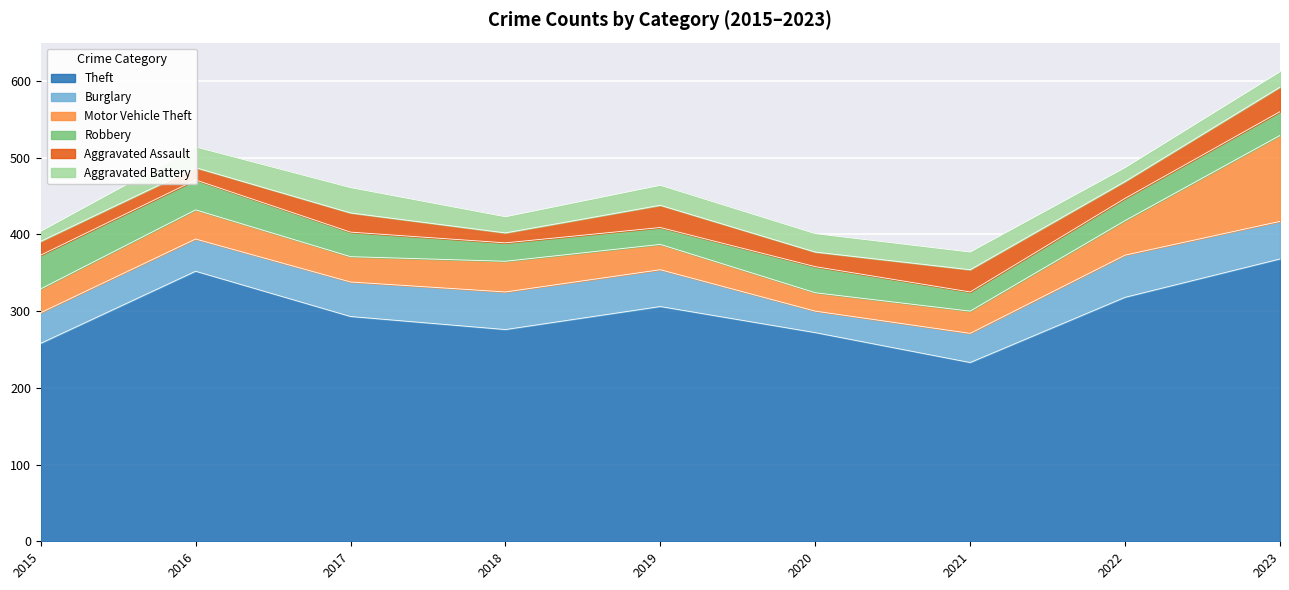

Reading left to right, transcribe all the data shown in this chart.

Theft: 2015=258	2016=352	2017=293	2018=276	2019=306	2020=272	2021=233	2022=318	2023=368
Burglary: 2015=40	2016=42	2017=45	2018=49	2019=48	2020=28	2021=38	2022=55	2023=49
Motor Vehicle Theft: 2015=31	2016=38	2017=33	2018=40	2019=33	2020=24	2021=29	2022=45	2023=112
Robbery: 2015=44	2016=39	2017=32	2018=24	2019=22	2020=34	2021=25	2022=29	2023=31
Aggravated Assault: 2015=18	2016=16	2017=25	2018=13	2019=29	2020=19	2021=29	2022=22	2023=32
Aggravated Battery: 2015=13	2016=27	2017=33	2018=21	2019=26	2020=24	2021=23	2022=18	2023=20